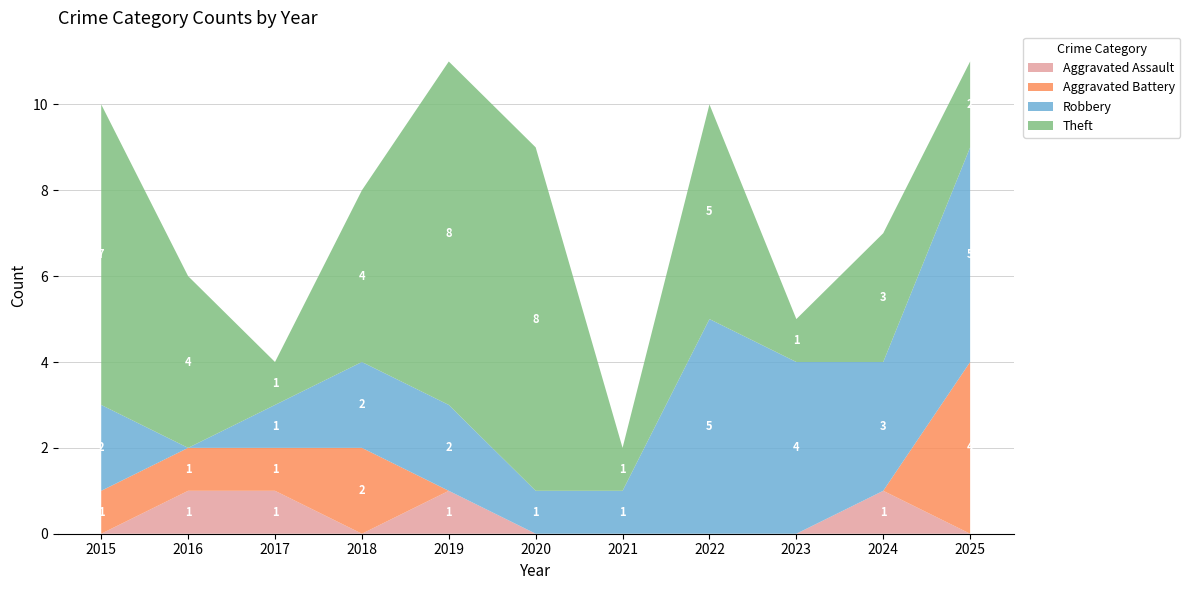

Reading right to left, what are all the values shown in this chart?

Aggravated Assault: 0	1	0	0	0	0	1	0	1	1	0
Aggravated Battery: 4	0	0	0	0	0	0	2	1	1	1
Robbery: 5	3	4	5	1	1	2	2	1	0	2
Theft: 2	3	1	5	1	8	8	4	1	4	7